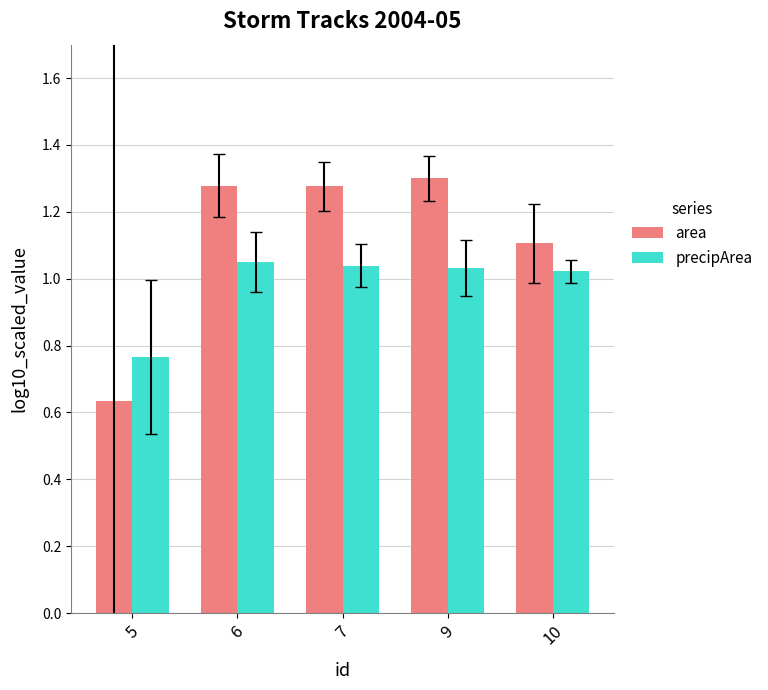

Where does the precipArea series first go above 1?

6